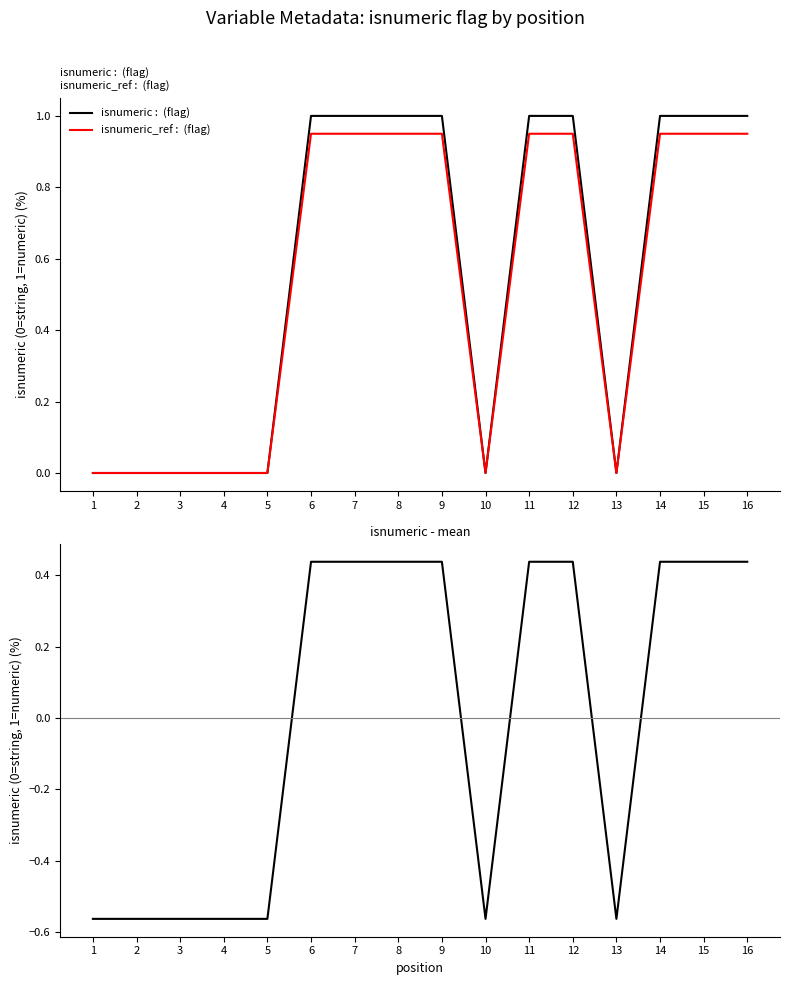

What is the total value across all series at 7?

2.4